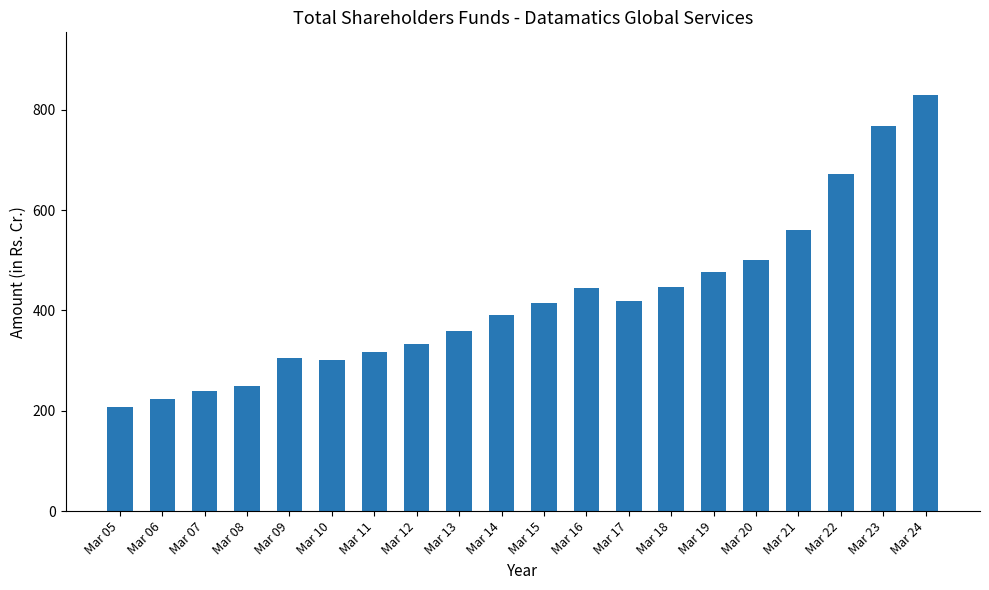

What is the sum of all values?

8458.6